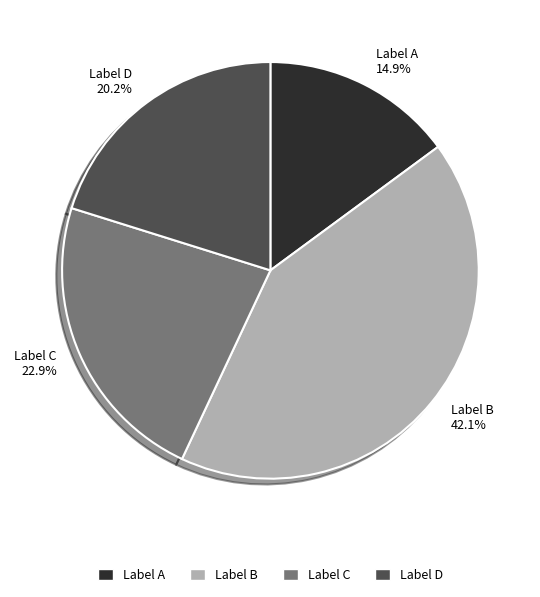

How many segments does this pie chart have?

4